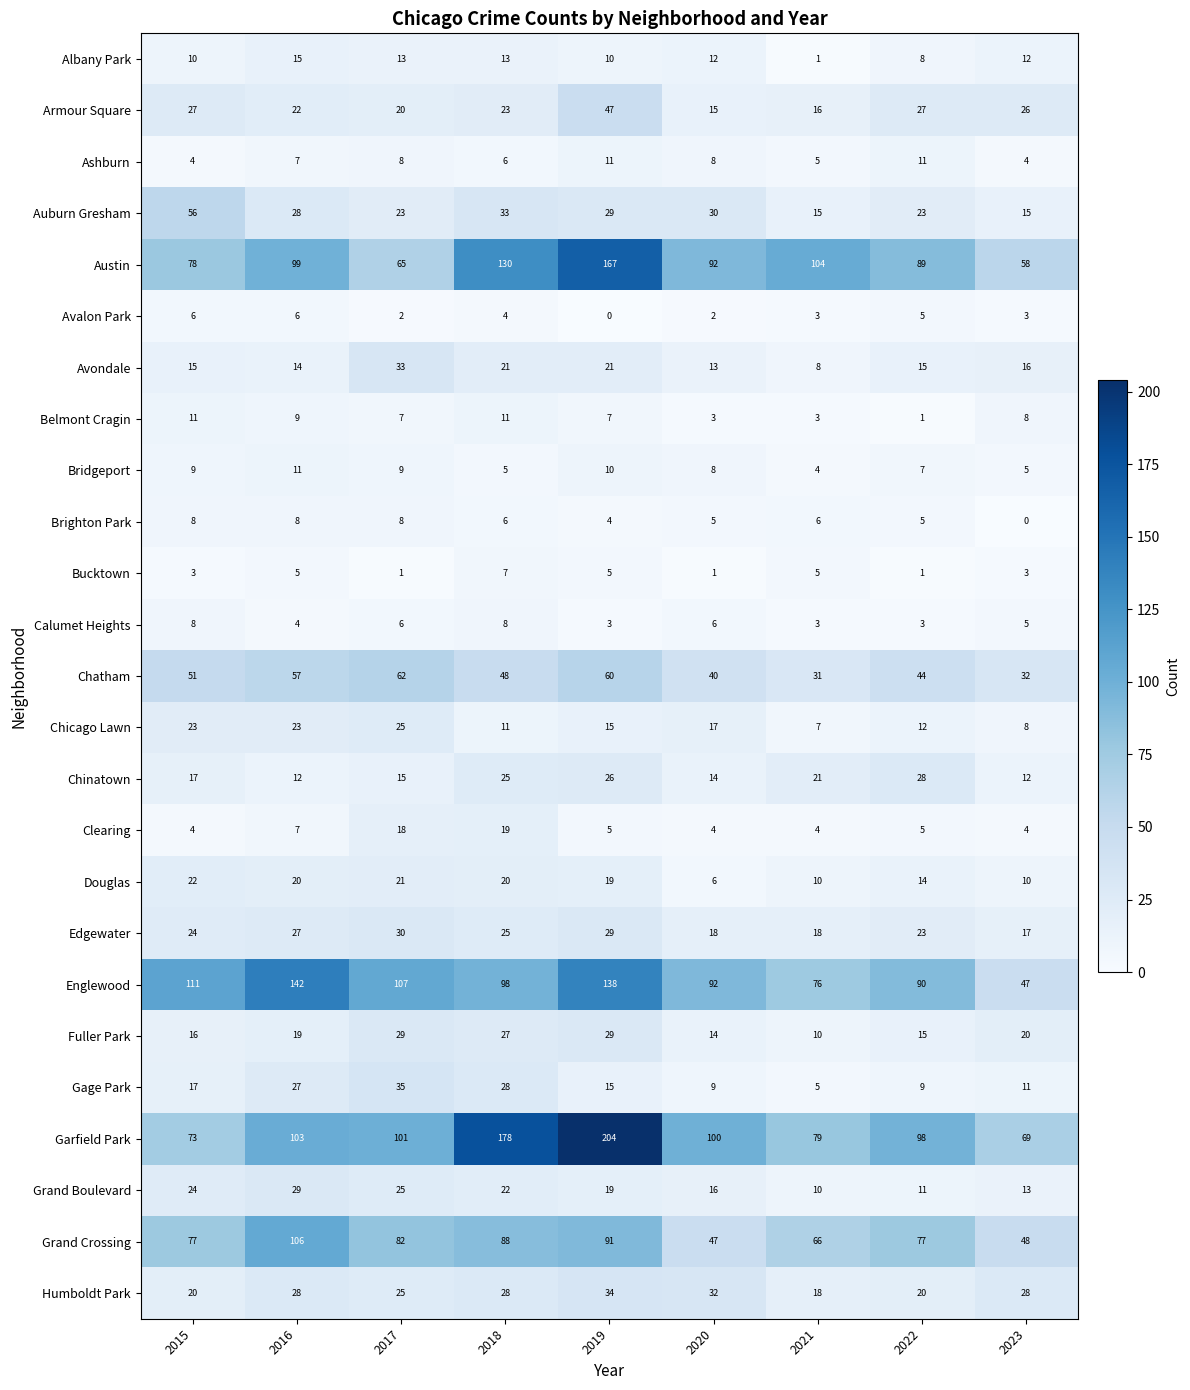

At which label is Brighton Park closest to 4?

2019